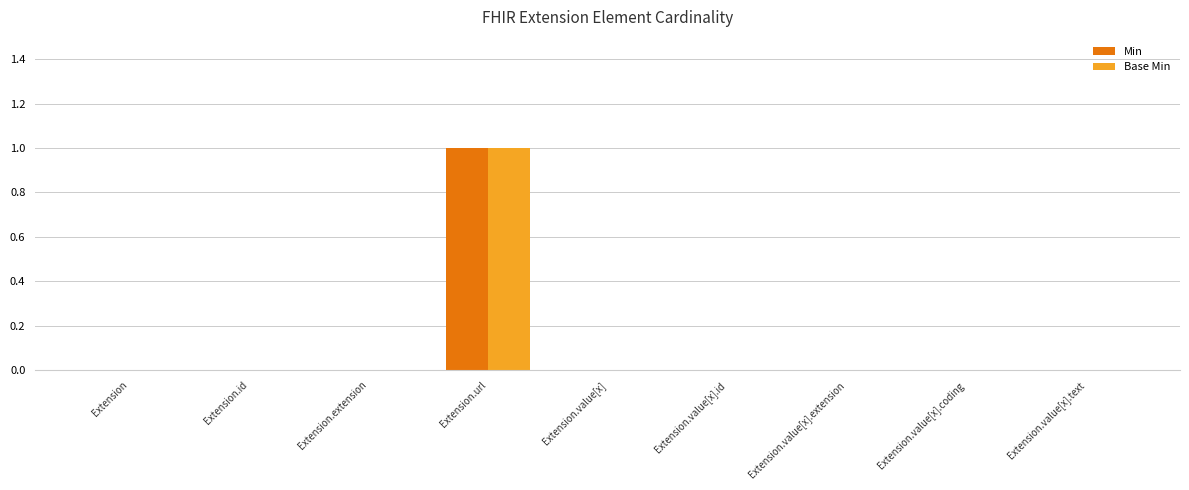

At which category is the sum across all series the highest?

Extension.url